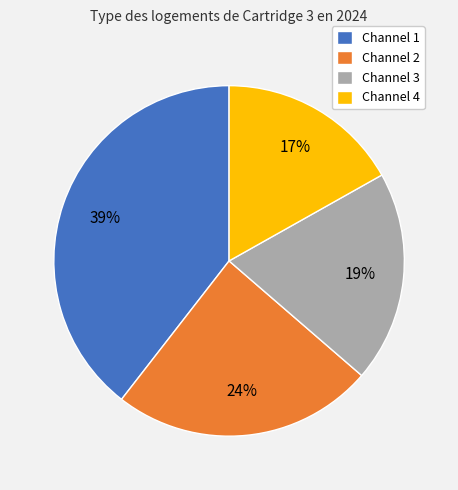

Is there a majority slice in this chart?

No